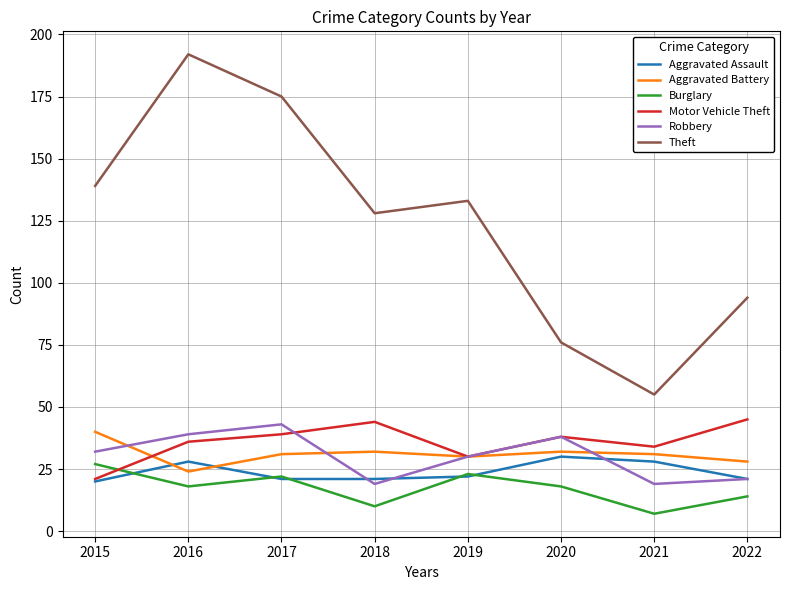

Reading left to right, extract all data points from this chart.

Aggravated Assault: 20	28	21	21	22	30	28	21
Aggravated Battery: 40	24	31	32	30	32	31	28
Burglary: 27	18	22	10	23	18	7	14
Motor Vehicle Theft: 21	36	39	44	30	38	34	45
Robbery: 32	39	43	19	30	38	19	21
Theft: 139	192	175	128	133	76	55	94